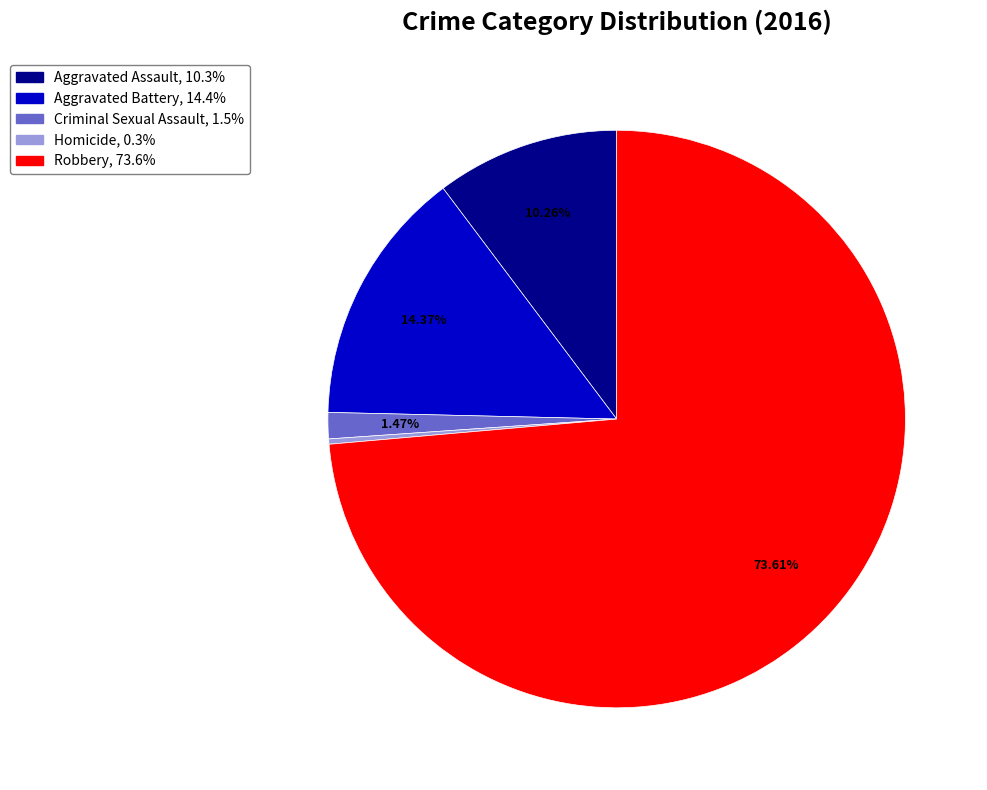

Is it true that Aggravated Assault is 10% of the pie?

True